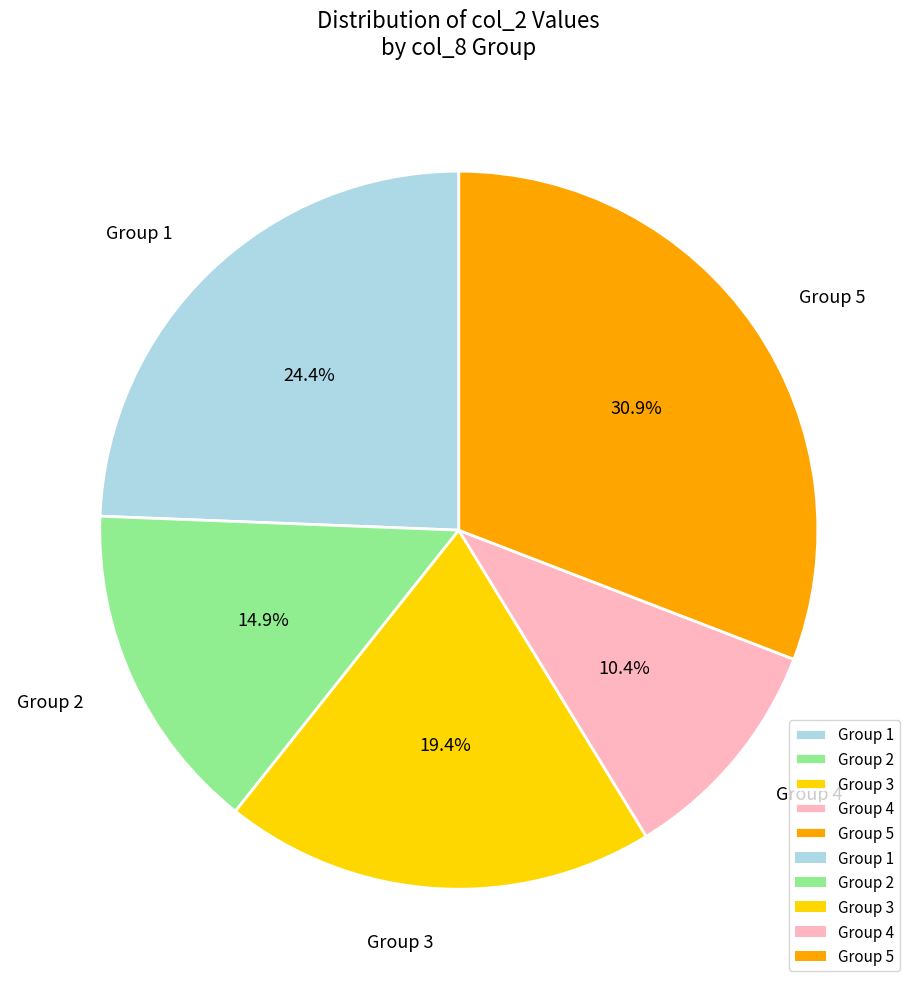

Rank the categories by value from highest to lowest.

Group 5, Group 1, Group 3, Group 2, Group 4